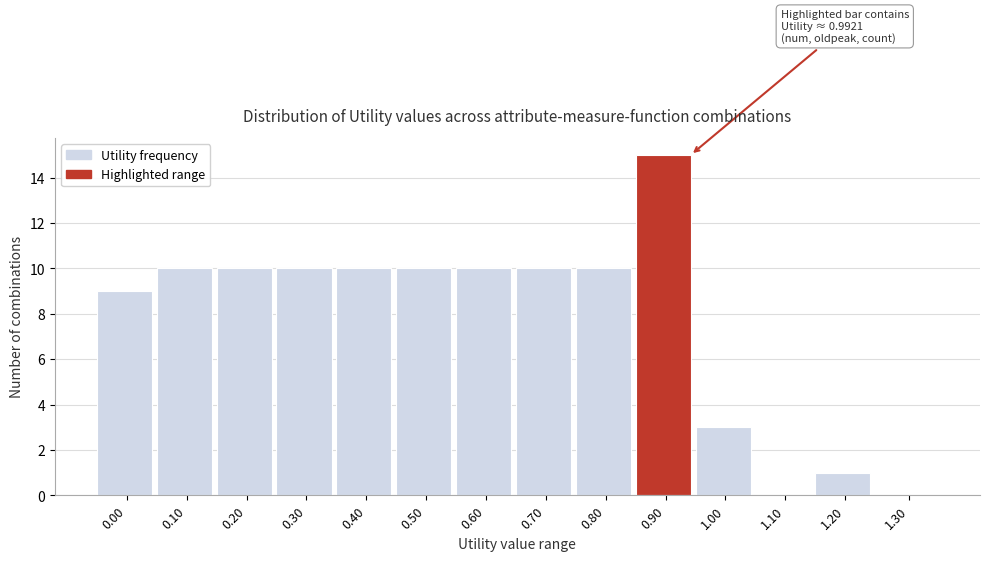

Reading left to right, list all the values displayed in this chart.

0.00=9	0.10=10	0.20=10	0.30=10	0.40=10	0.50=10	0.60=10	0.70=10	0.80=10	0.90=15	1.00=3	1.10=0	1.20=1	1.30=0